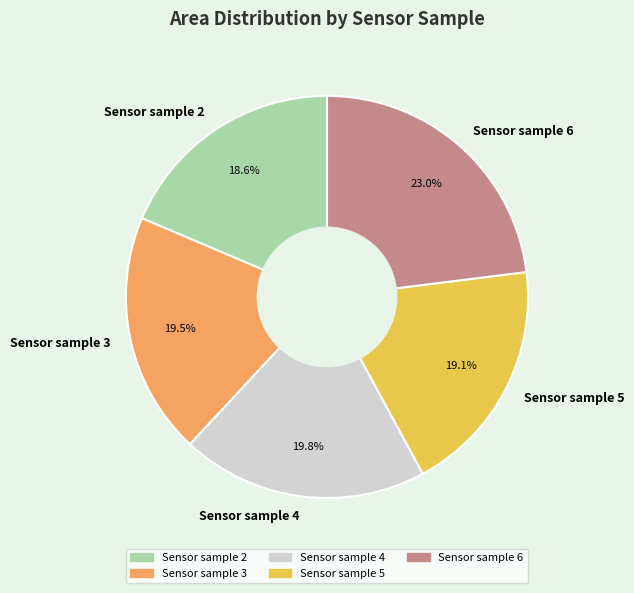

To the nearest percent, what percentage of the pie is Sensor sample 2?

19%